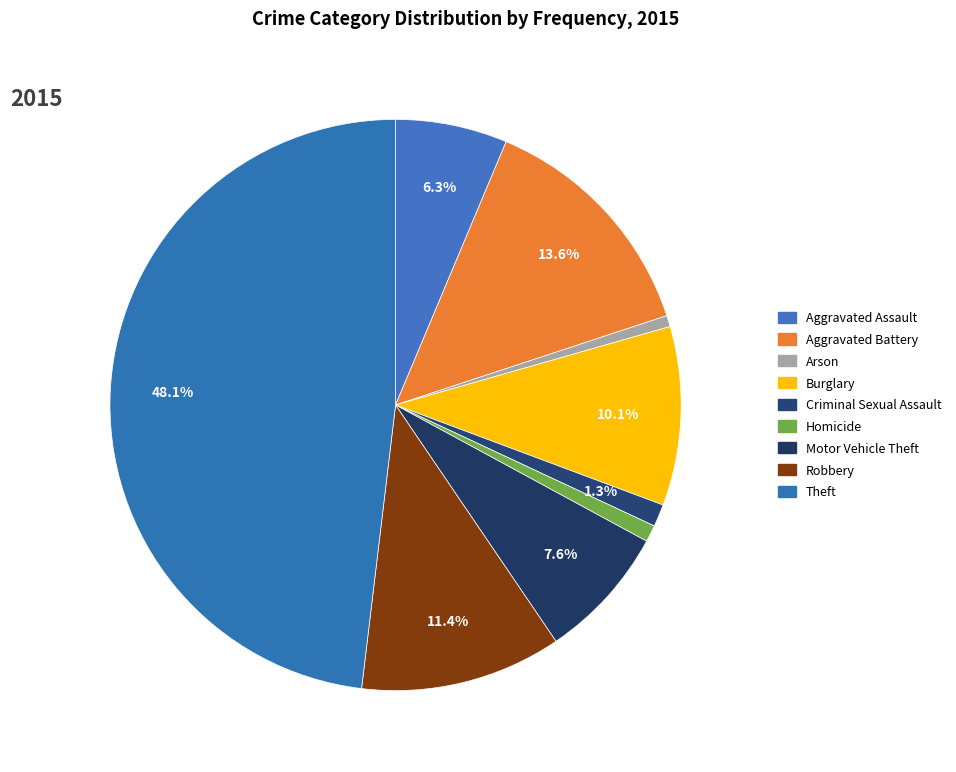

Which category has the smallest portion of the pie?

Arson